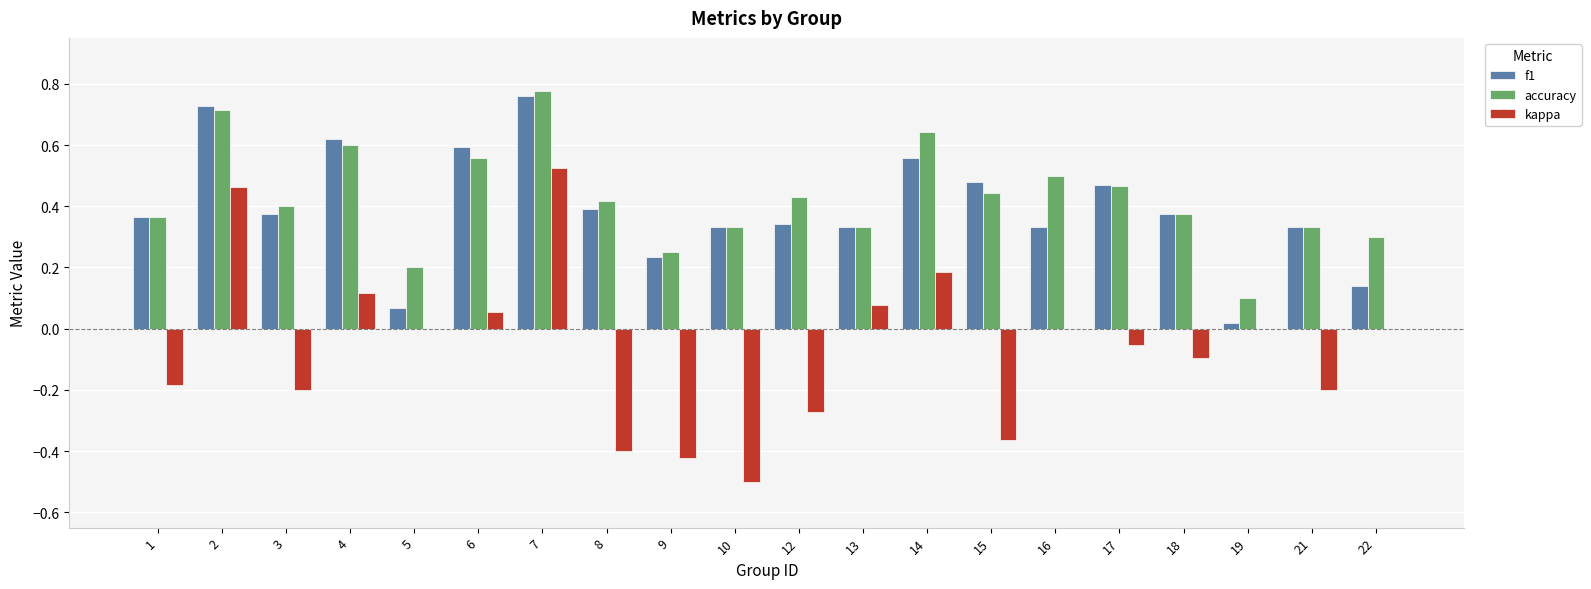

How many series are shown in this chart?

3